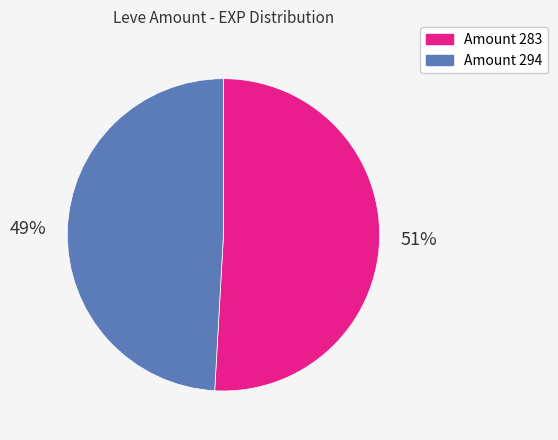

How many segments does this pie chart have?

2